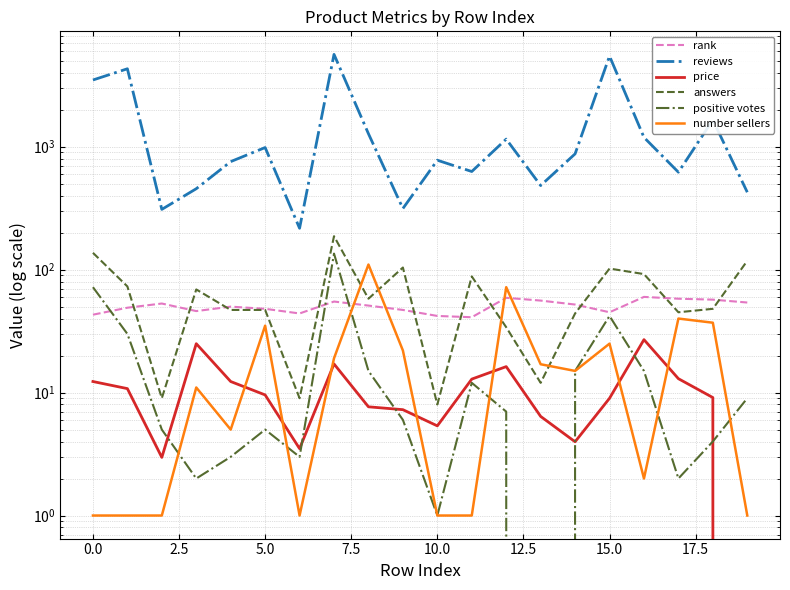

True or false: positive votes and answers cross at least once.

False